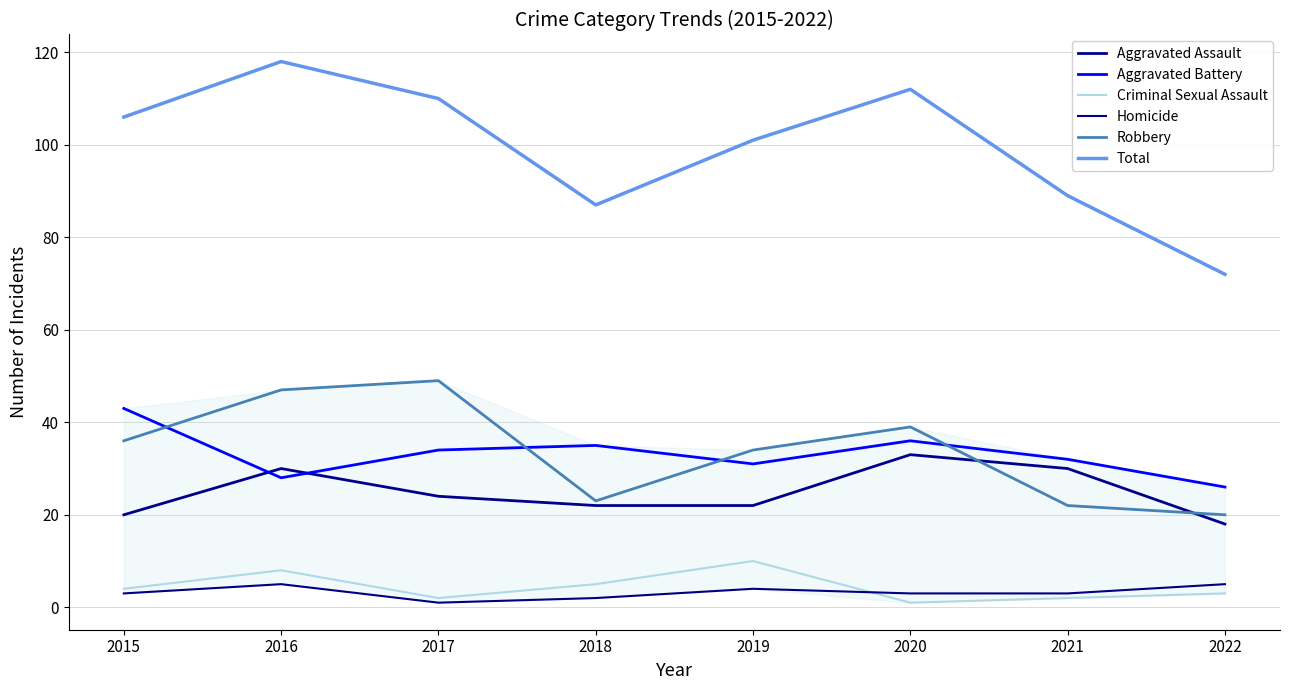

The Aggravated Battery series shows 13 at 2019. True or false?

False